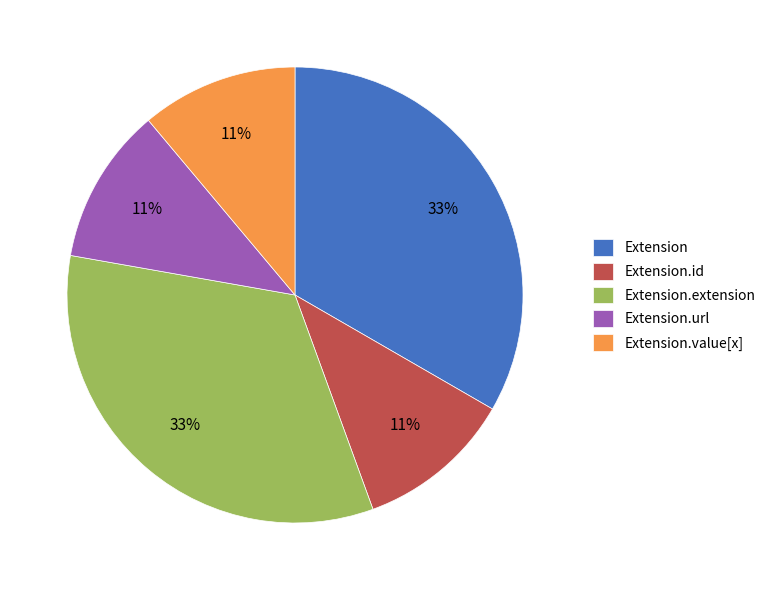

How many segments does this pie chart have?

5